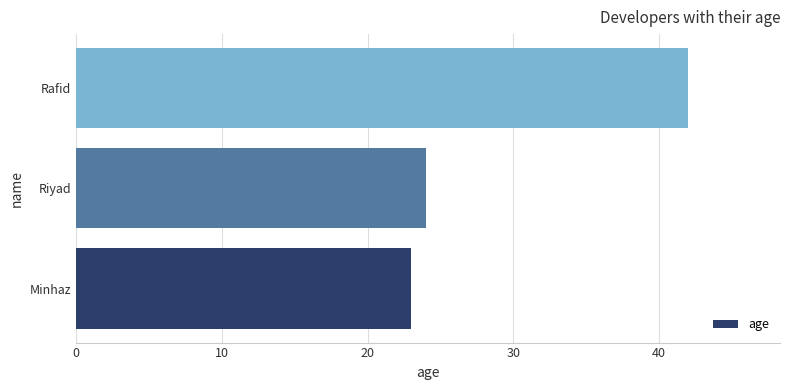

The value at Minhaz is 23. True or false?

True